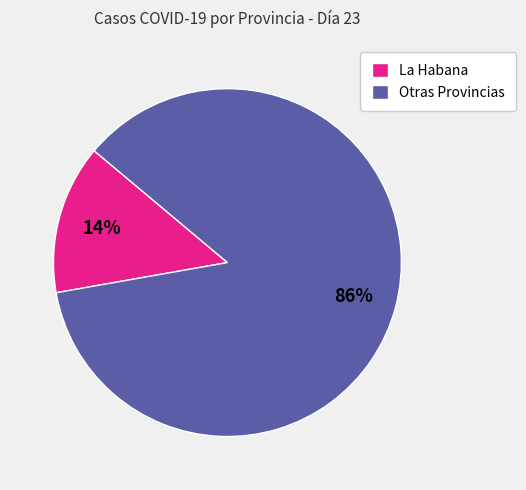

What percentage is the Otras Provincias slice, to the nearest percent?

86%